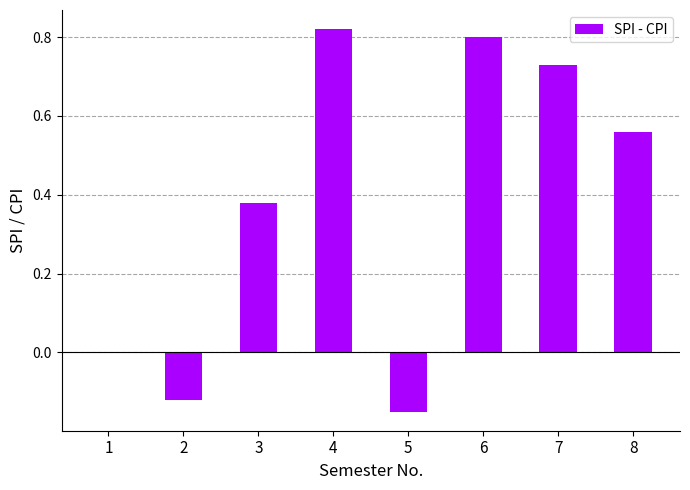

What is the sum of all values?

3.0